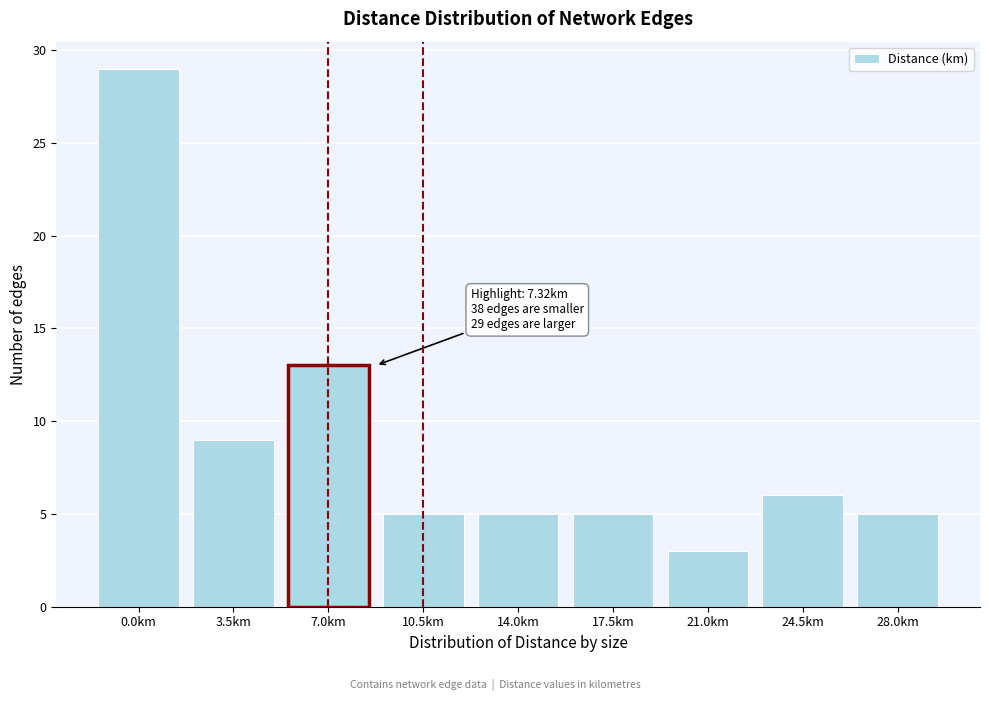

Reading left to right, what are all the values shown in this chart?

0.0km=29	3.5km=9	7.0km=13	10.5km=5	14.0km=5	17.5km=5	21.0km=3	24.5km=6	28.0km=5